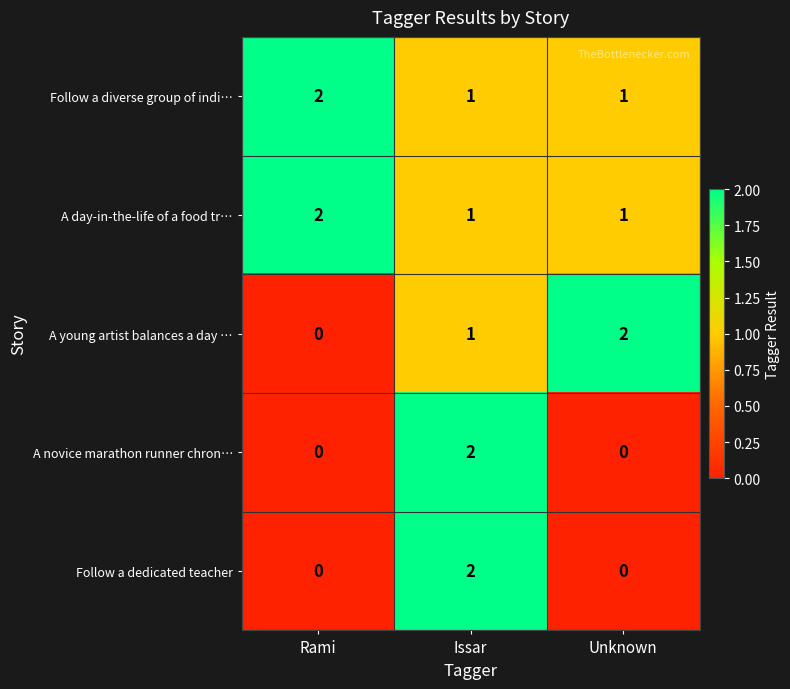

True or false: Follow a diverse group of indi… has a value of 2 at Issar.

False